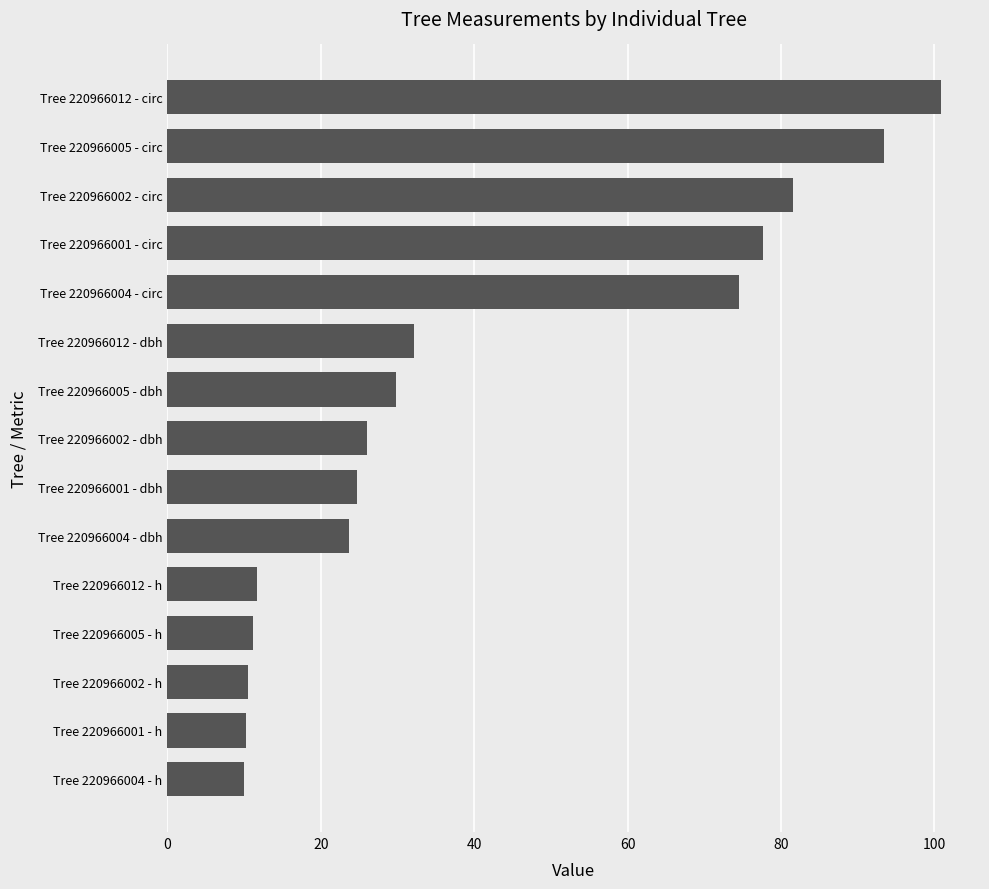

What is the difference between the maximum and minimum values?

90.9